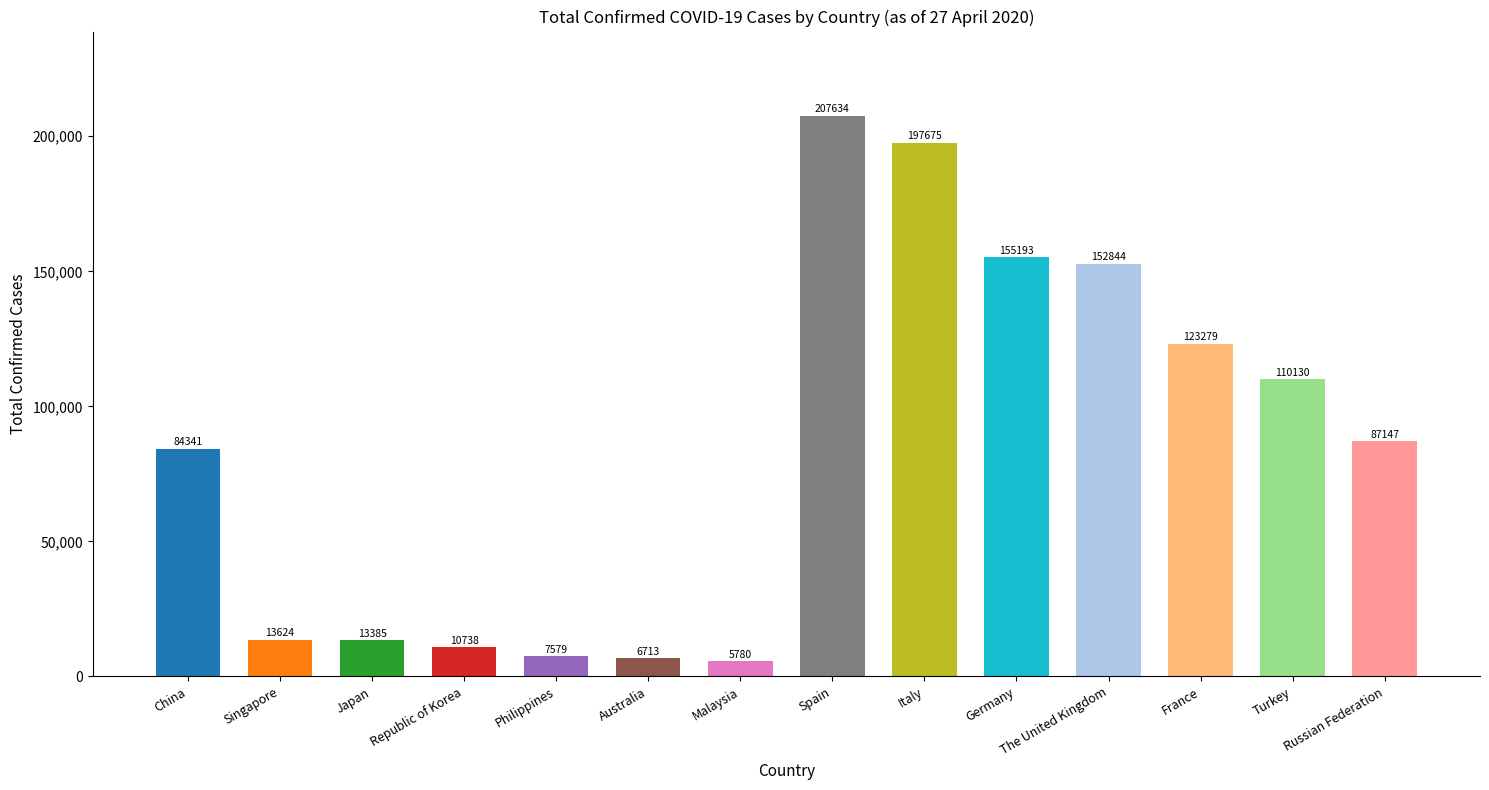

How many series are shown in this chart?

1